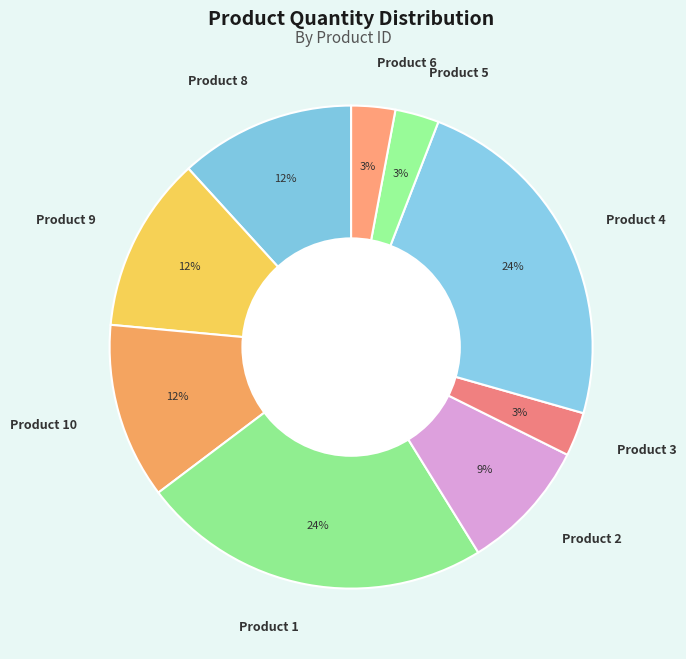

To the nearest percent, what is the combined percentage of Product 6 and Product 5?

6%